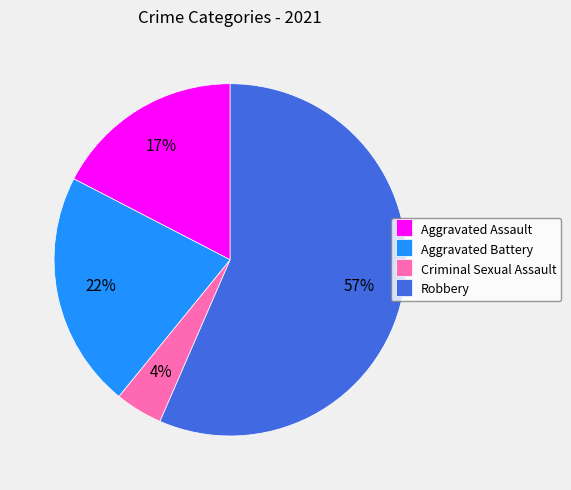

Approximately how many times larger is the value at Robbery compared to Aggravated Battery?

2.6